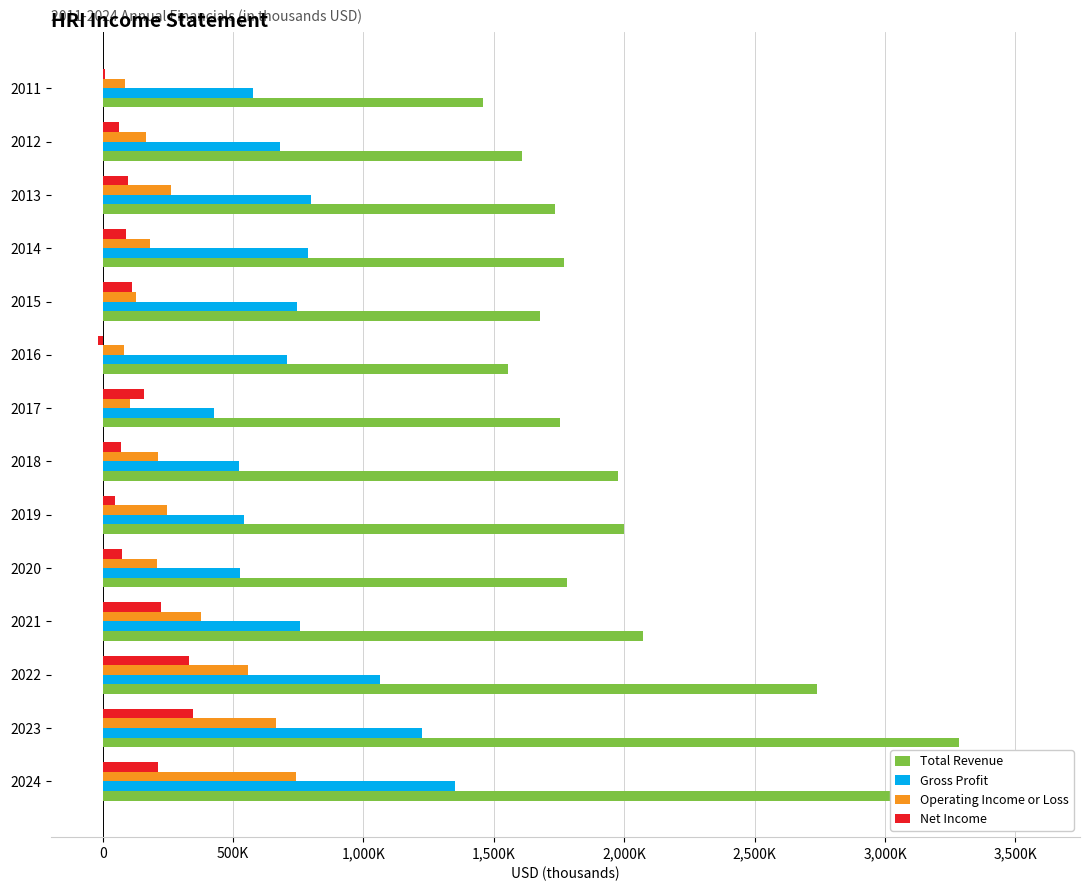

True or false: Total Revenue has a value of 1770400 at 2014.

True